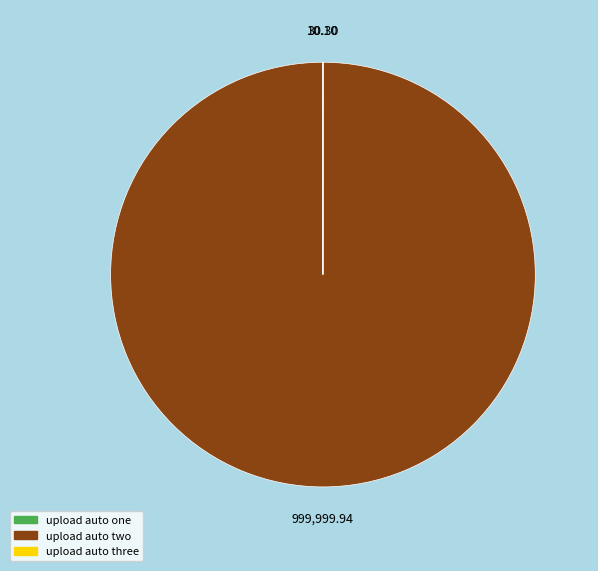

Does upload auto two represent more than half of the total?

Yes